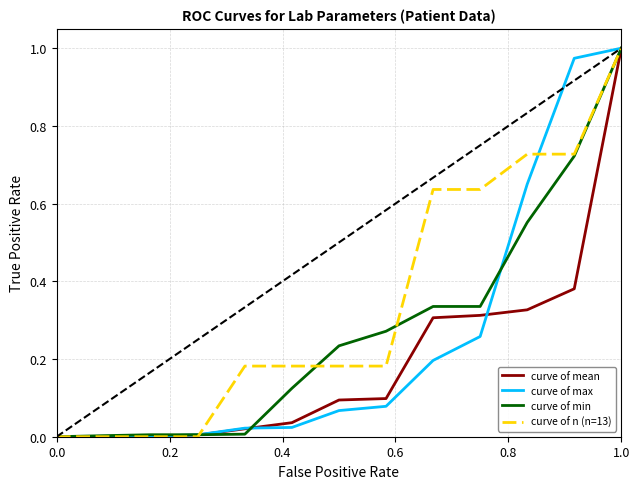

Which series has the largest total across all categories?

curve of n (n=13)